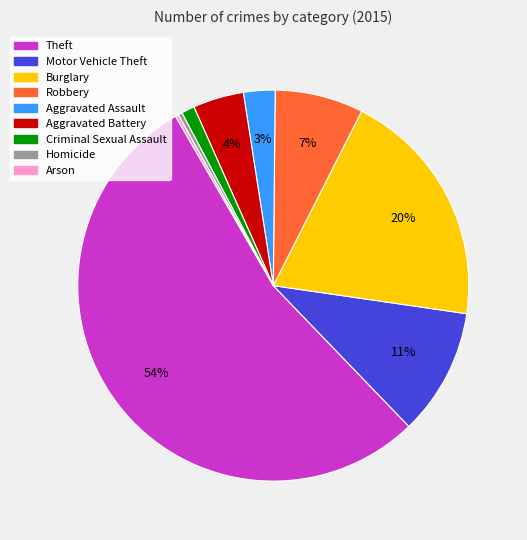

Which slice is the largest?

Theft